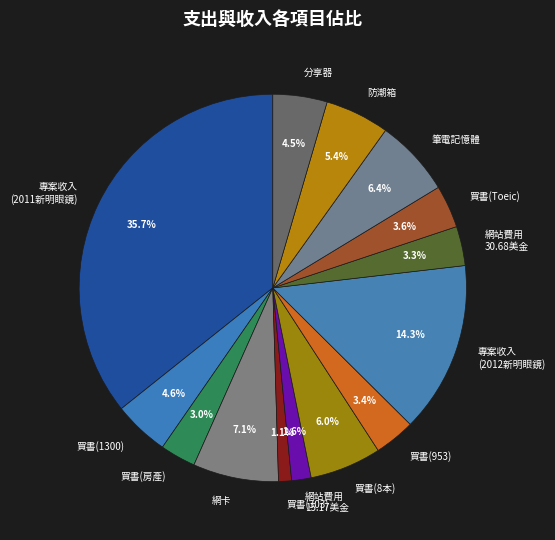

Between 網站費用 15.17美金 and 專案收入 (2011新明眼鏡), which is larger?

專案收入 (2011新明眼鏡)